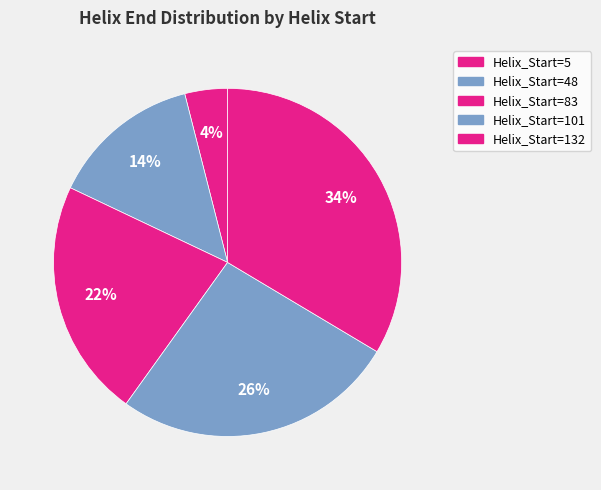

What percentage is the Helix_Start=5 slice, to the nearest percent?

4%